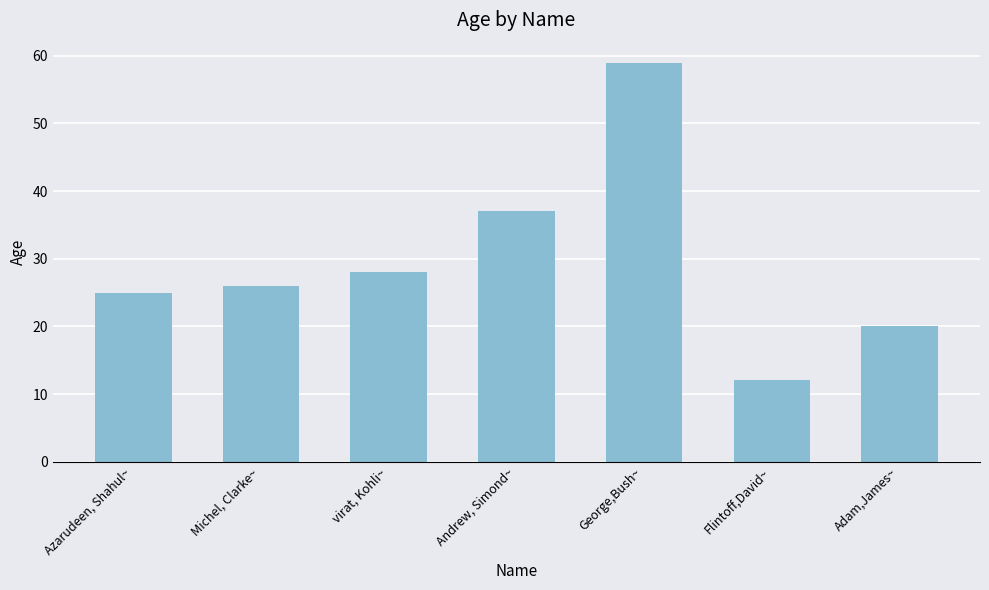

What position from the right is Azarudeen, Shahul~?

7